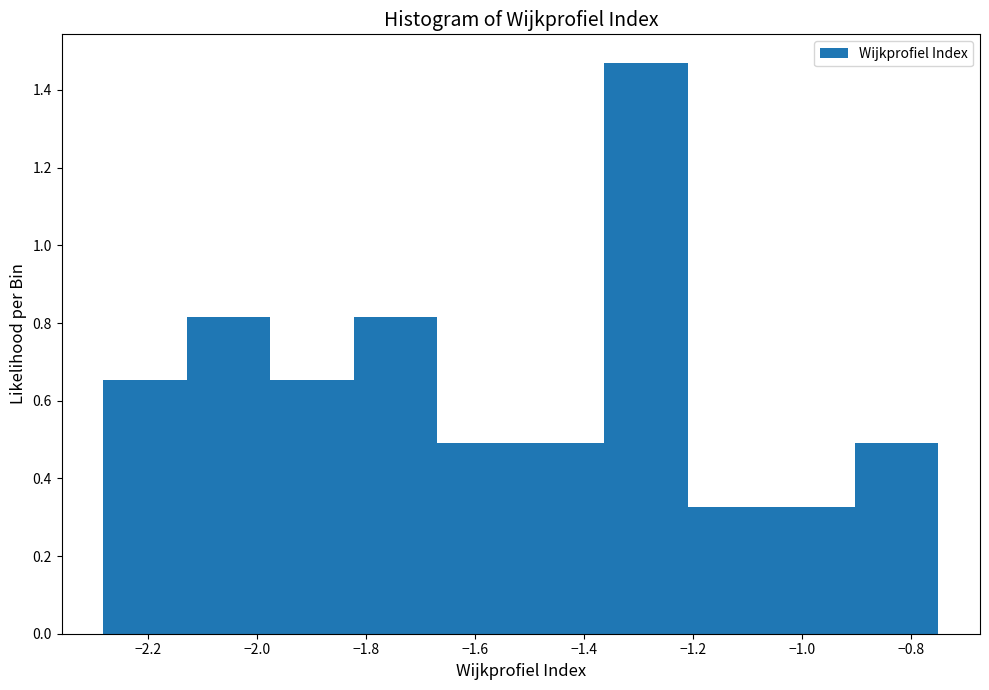

Reading left to right, transcribe this chart: for each bar, give the range it covers on the x-axis and its height. Neither the bar edges nor the heights are printed on the chart, so give them approximately, as read against the axes.

-2.28 to -2.12: 0.66
-2.12 to -1.98: 0.82
-1.98 to -1.82: 0.66
-1.82 to -1.66: 0.82
-1.66 to -1.52: 0.48
-1.52 to -1.36: 0.48
-1.36 to -1.22: 1.46
-1.22 to -1.06: 0.32
-1.06 to -0.90: 0.32
-0.90 to -0.76: 0.48